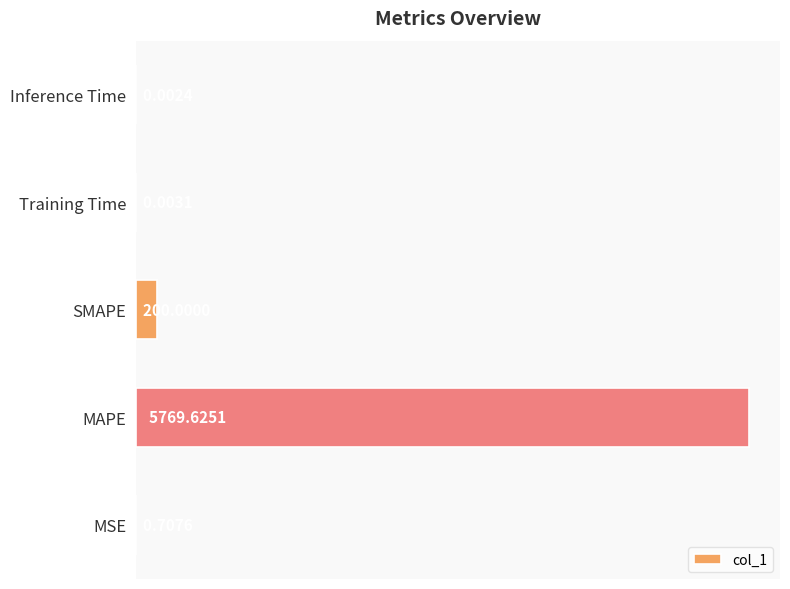

Are the bars grouped side by side (vs. stacked)?

No